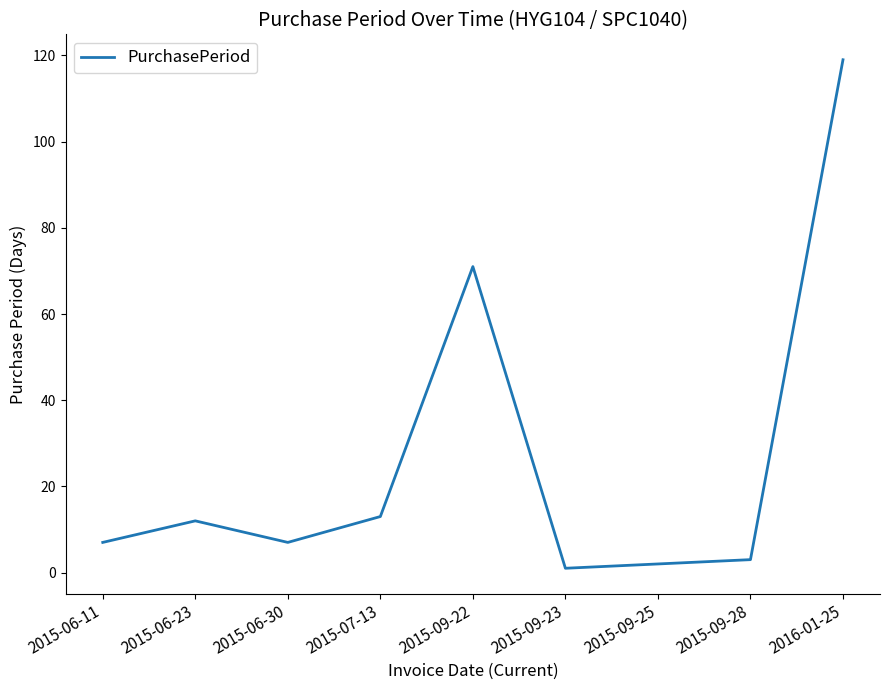

Is this an area chart (filled region under the line)?

No